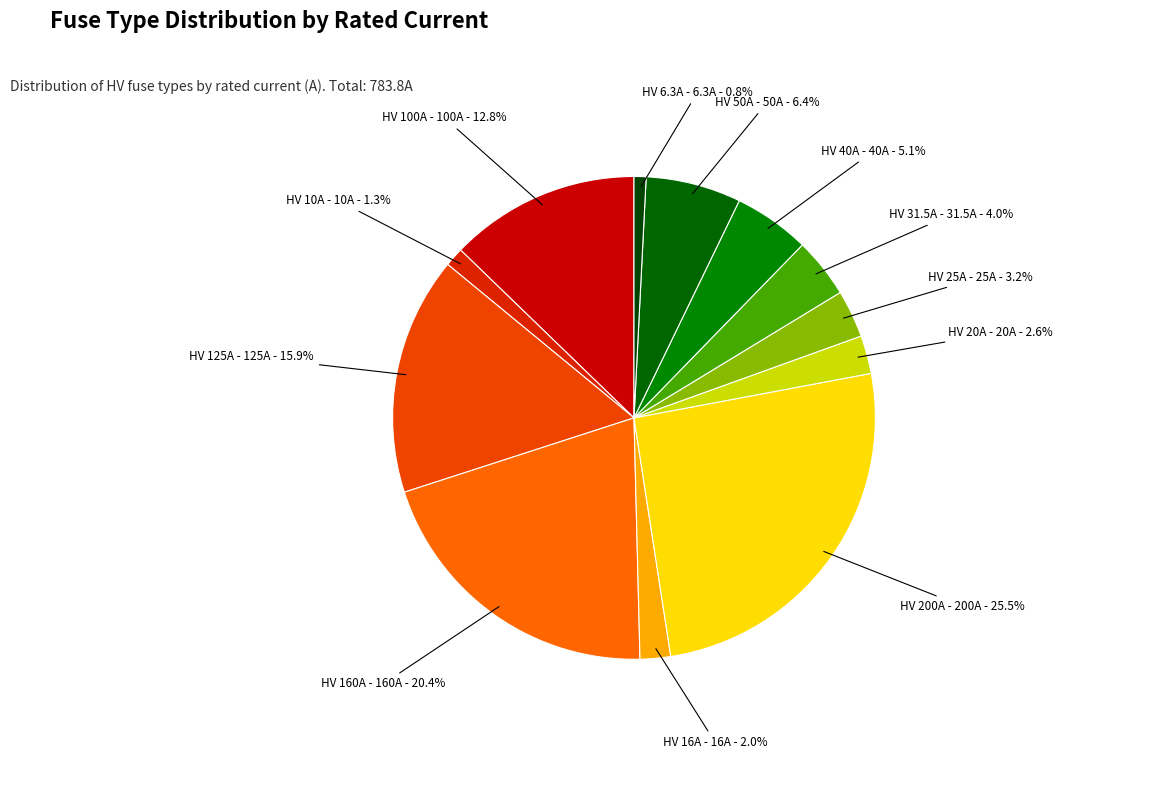

How many segments does this pie chart have?

12